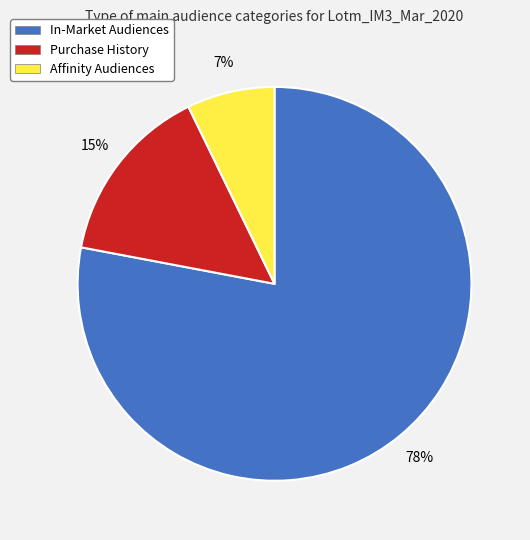

Rank the categories by value from highest to lowest.

In-Market Audiences, Purchase History, Affinity Audiences